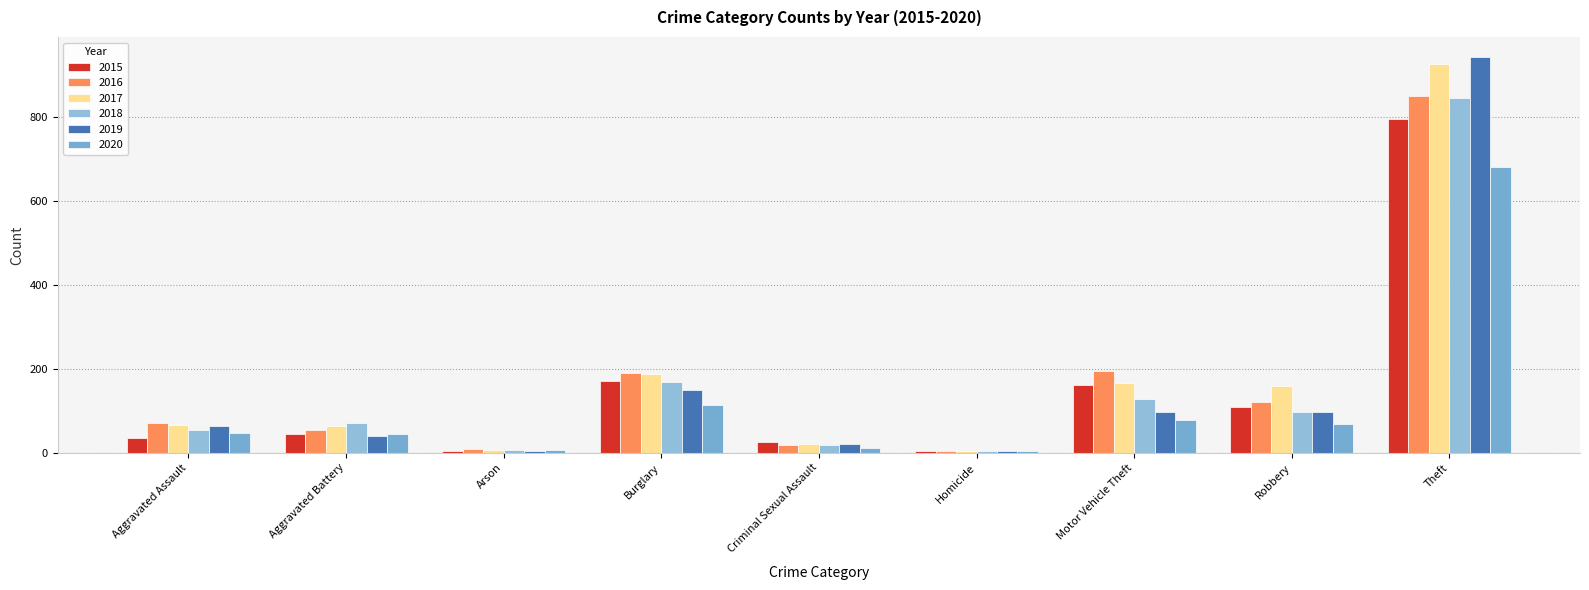

What value does the 2018 series have at Aggravated Battery, to the nearest 100?

100